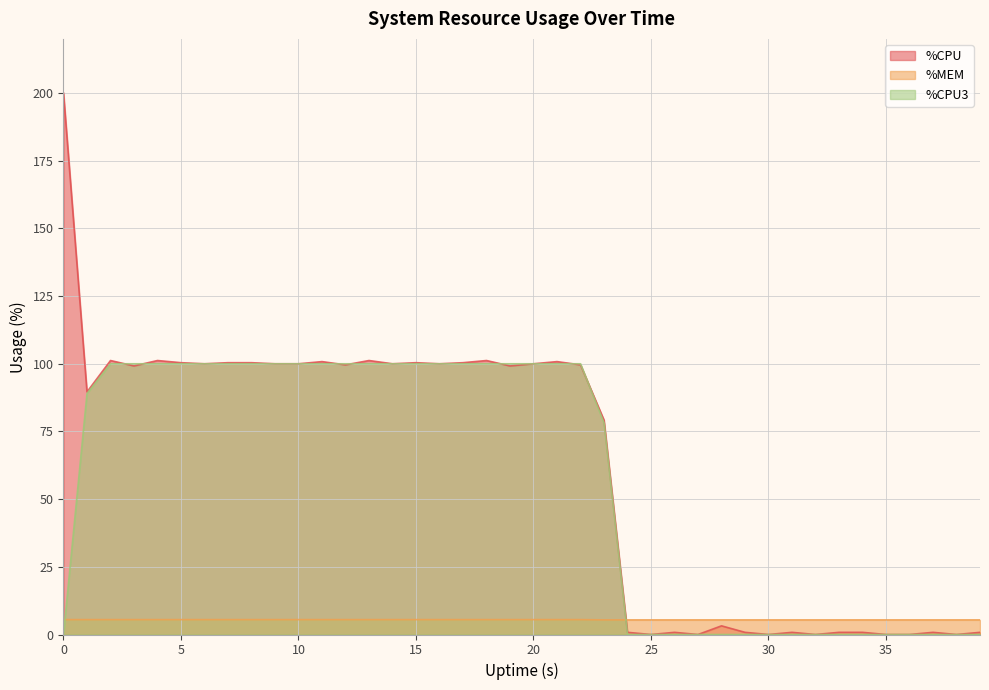

Which category has the lowest value in the %MEM series?

23